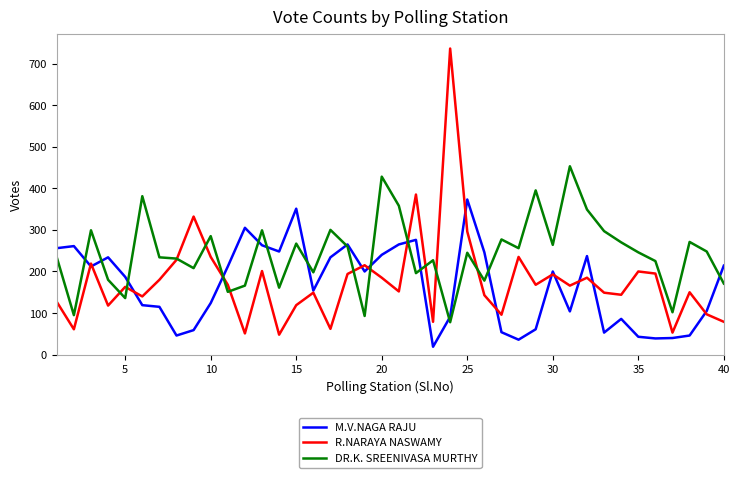

Which series has the widest spread of values?

R.NARAYA NASWAMY